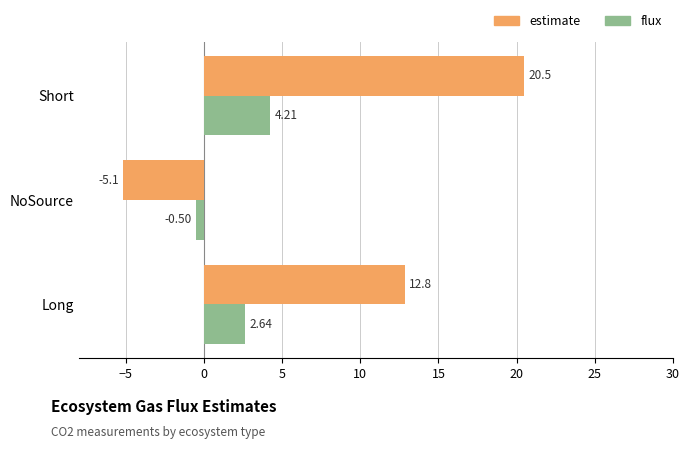

Rank the series by their average value, from highest to lowest.

estimate, flux